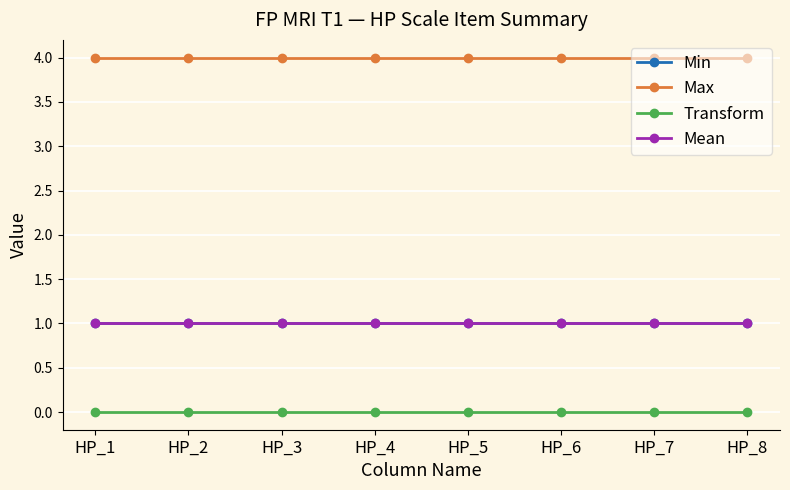

Rank the categories by Min value from highest to lowest.

HP_1, HP_2, HP_3, HP_4, HP_5, HP_6, HP_7, HP_8